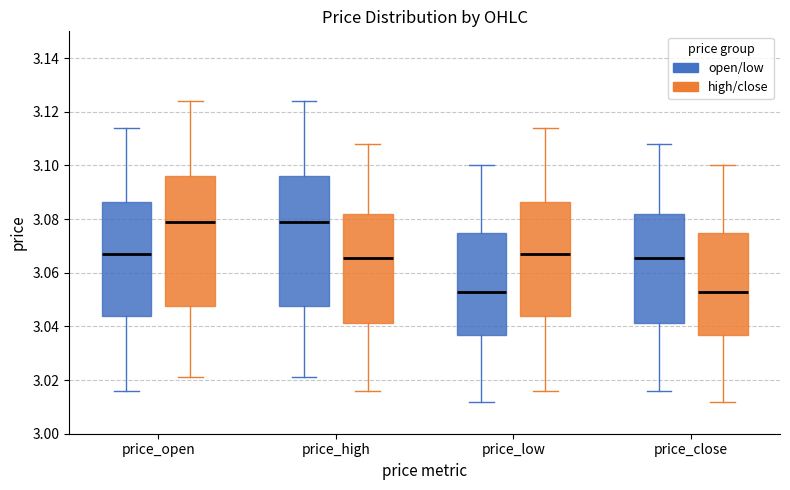

Where is the upper edge of the box for price_open (open/low) on the y-axis? The values are not printed on the chart, so give them approximately, as read against the axis.

3.086